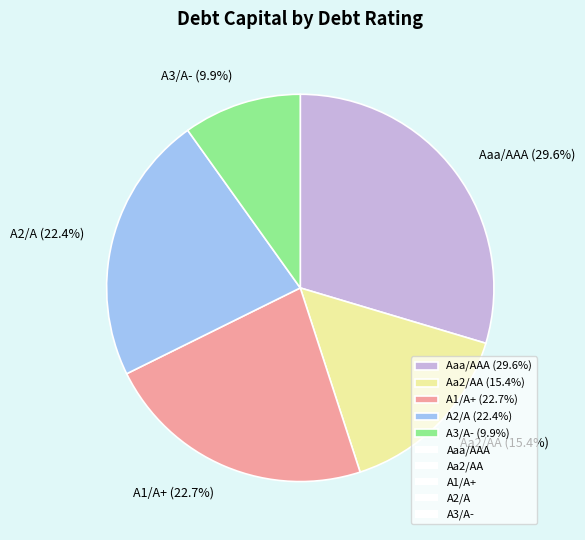

To the nearest percent, what is the difference between the Aa2/AA and Aaa/AAA slice percentages?

14%